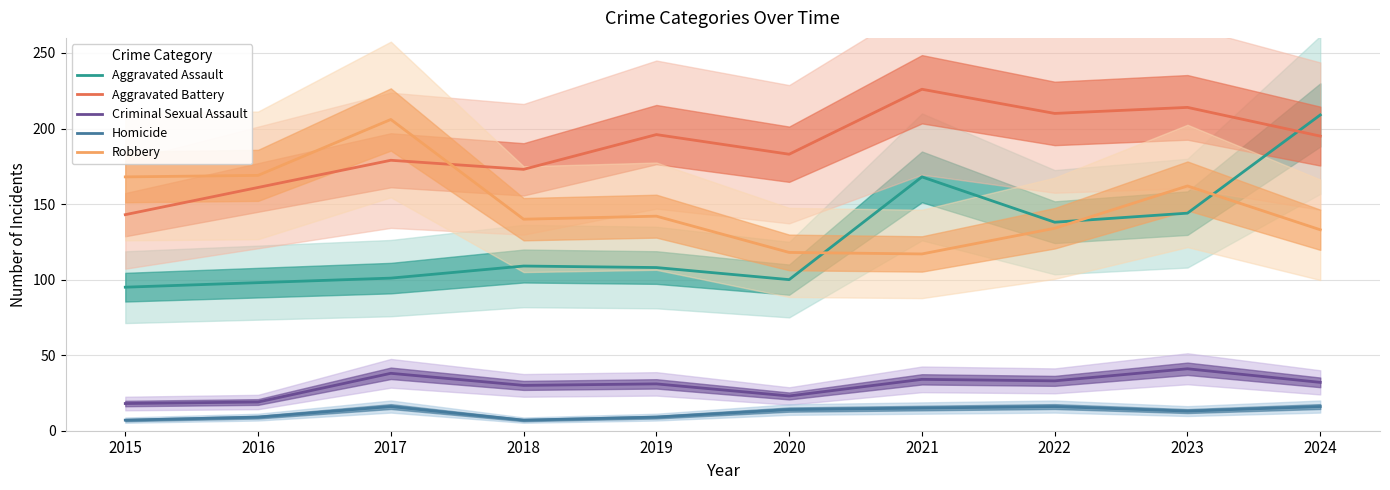

What is the highest value of the Aggravated Assault series?

209